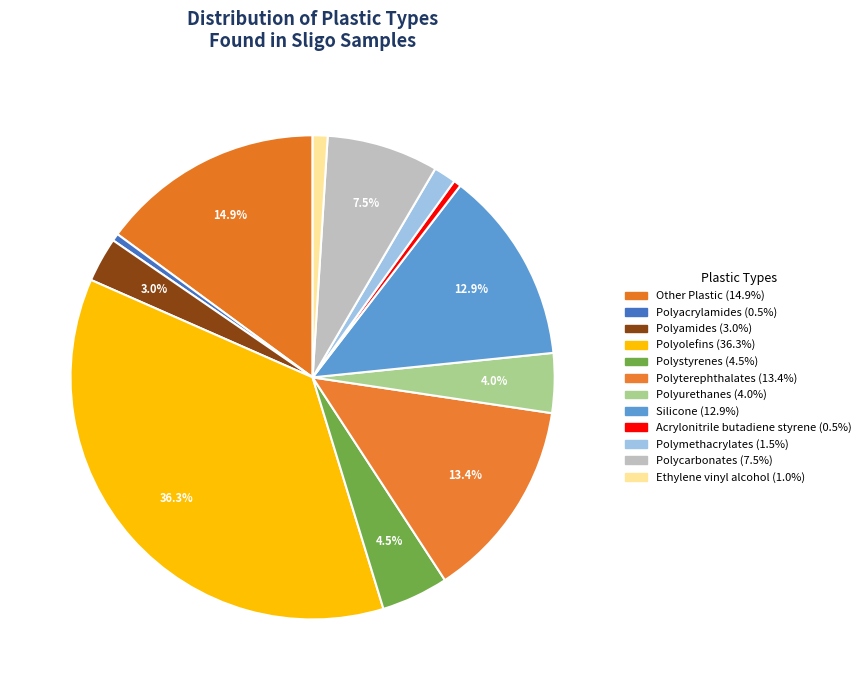

How many segments does this pie chart have?

12